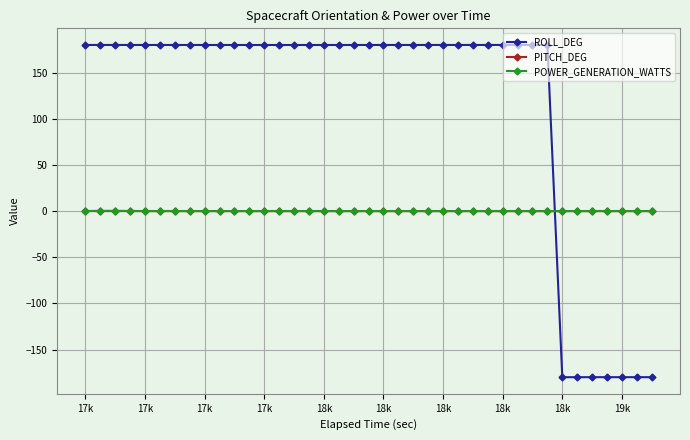

Which series has the largest range (max minus min)?

ROLL_DEG